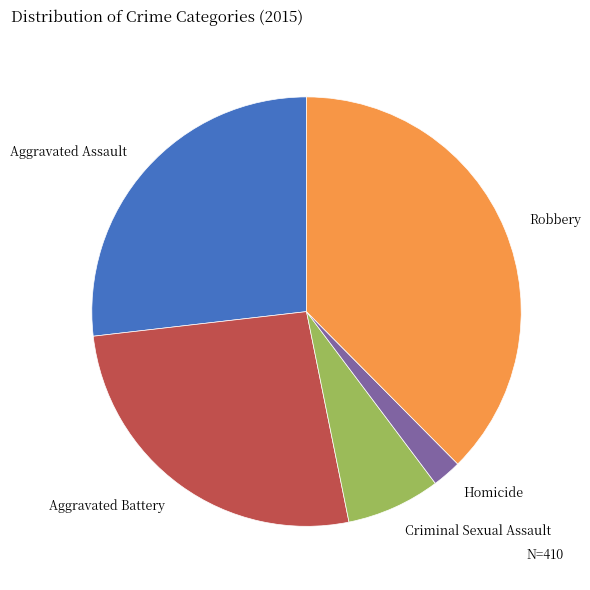

The Aggravated Assault slice represents 27% of the pie. True or false?

True